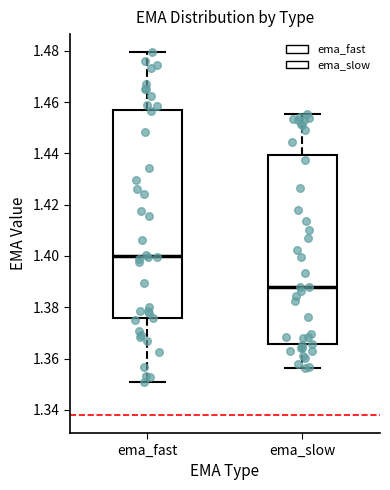

Comparing the boxes themselves (not the whiskers), which one is the tallest?

ema_fast